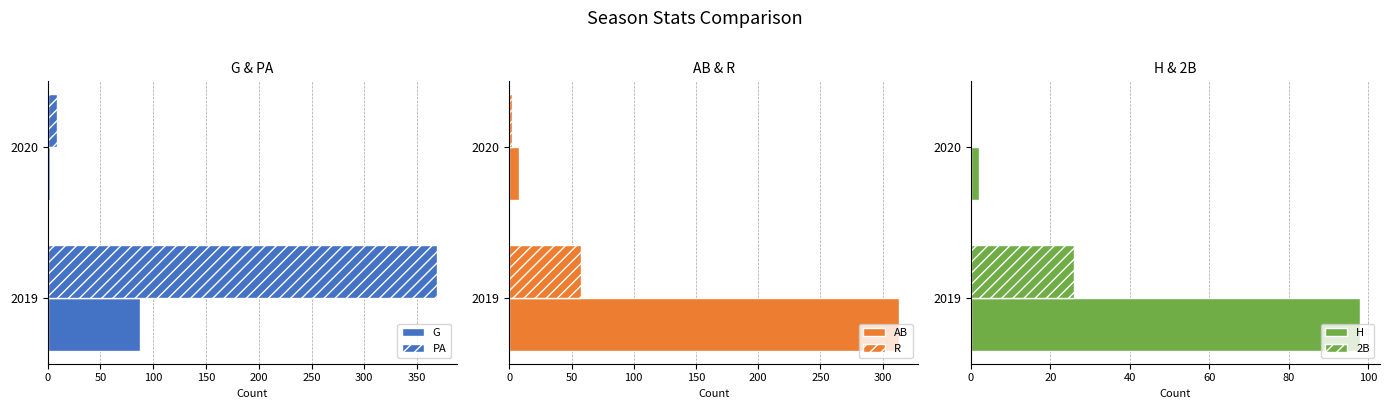

Reading right to left, transcribe all the data shown in this chart.

G: 2	87
PA: 9	369
AB: 8	313
R: 2	58
H: 2	98
2B: 0	26